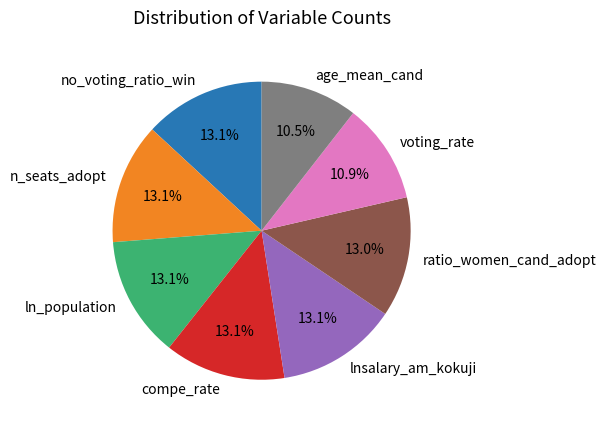

Combined, what portion of the pie is voting_rate and ln_population?

24.0%